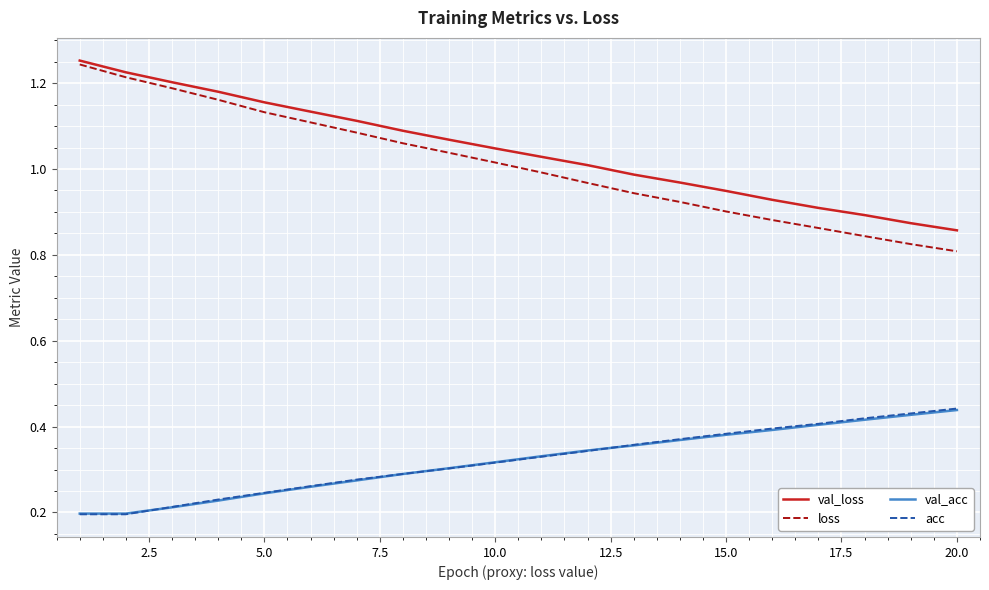

What is the sum of all val_acc values?

6.4